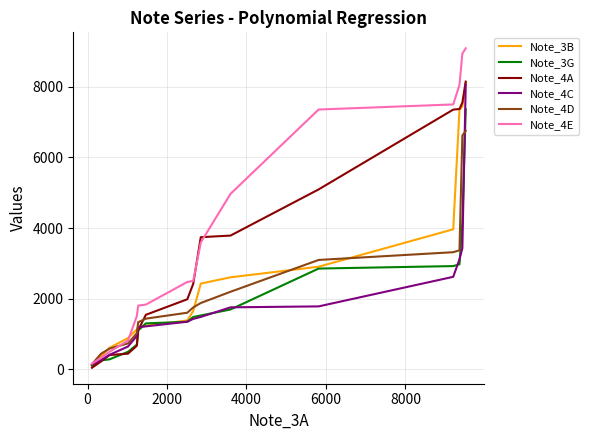

Which series has the widest spread of values?

Note_4E